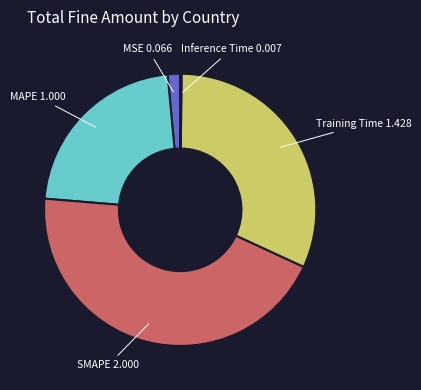

Is there a majority slice in this chart?

No